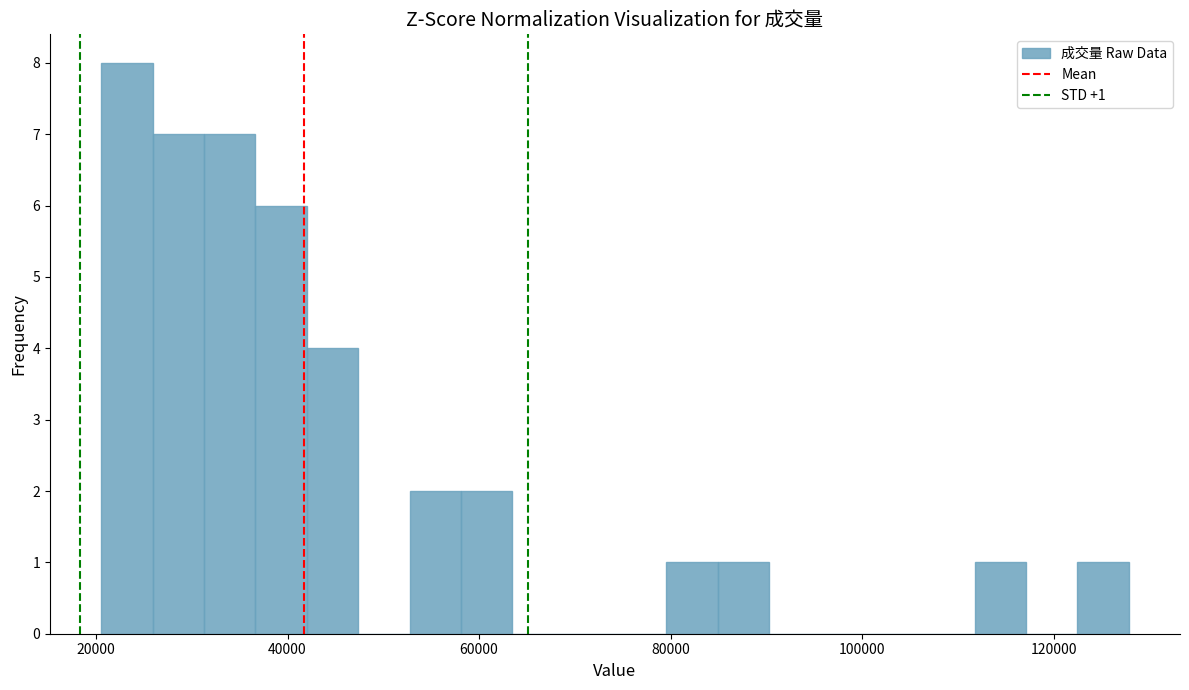

Read against the x-axis, roughly where is the centre of the tallest bar?

24000